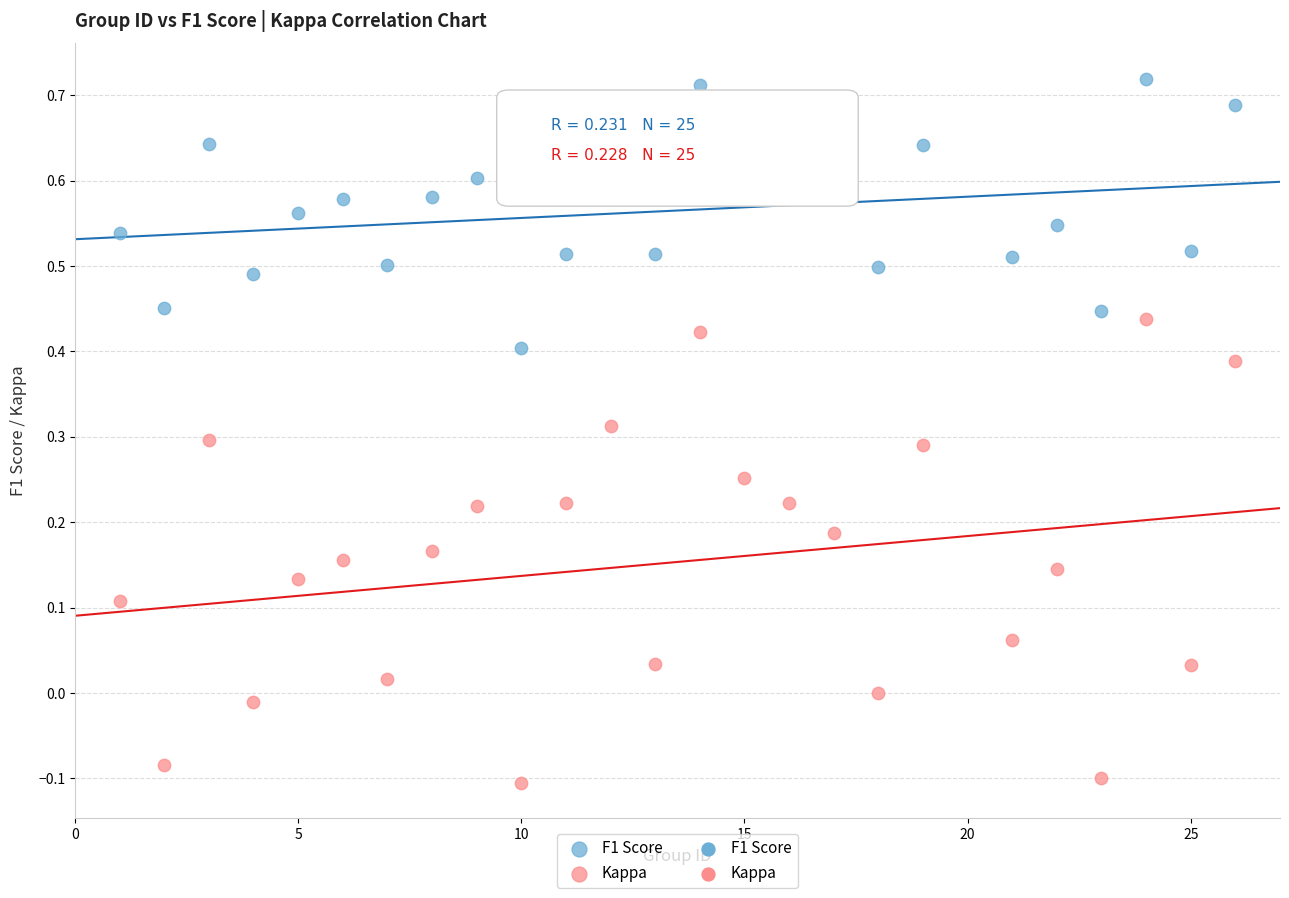

Across all data points, what is the range of Y values (max minus min)?

0.8